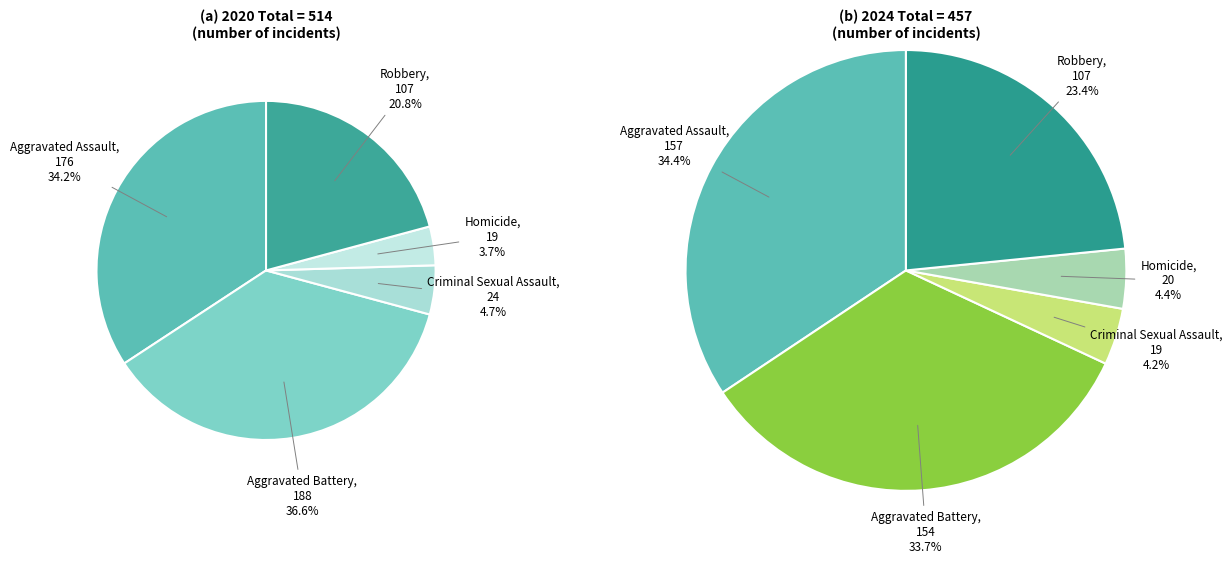

What percentage is NOT represented by values_2024?

65.6%